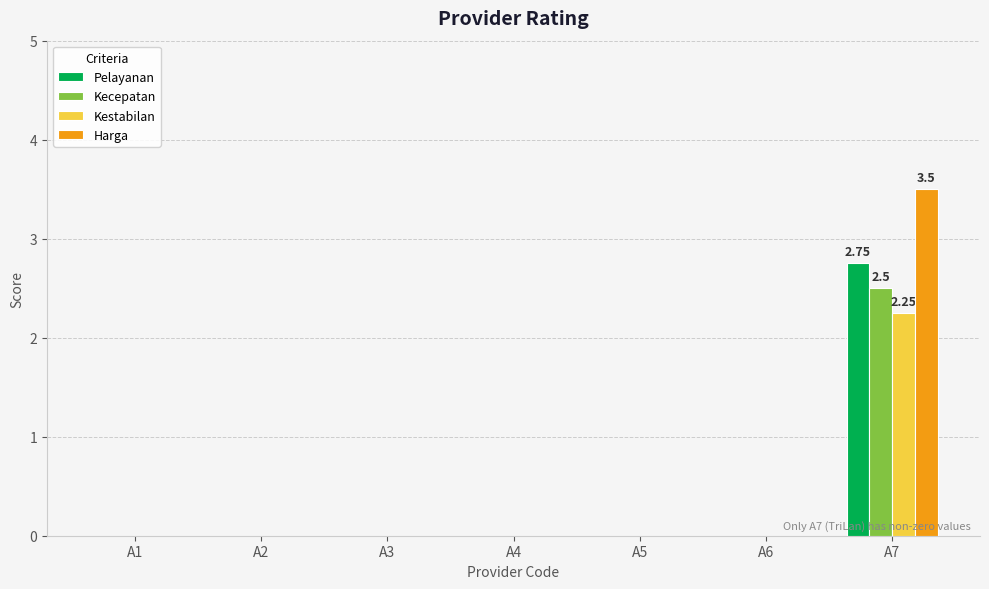

Is it true that Kestabilan equals -1.4 at A1?

False